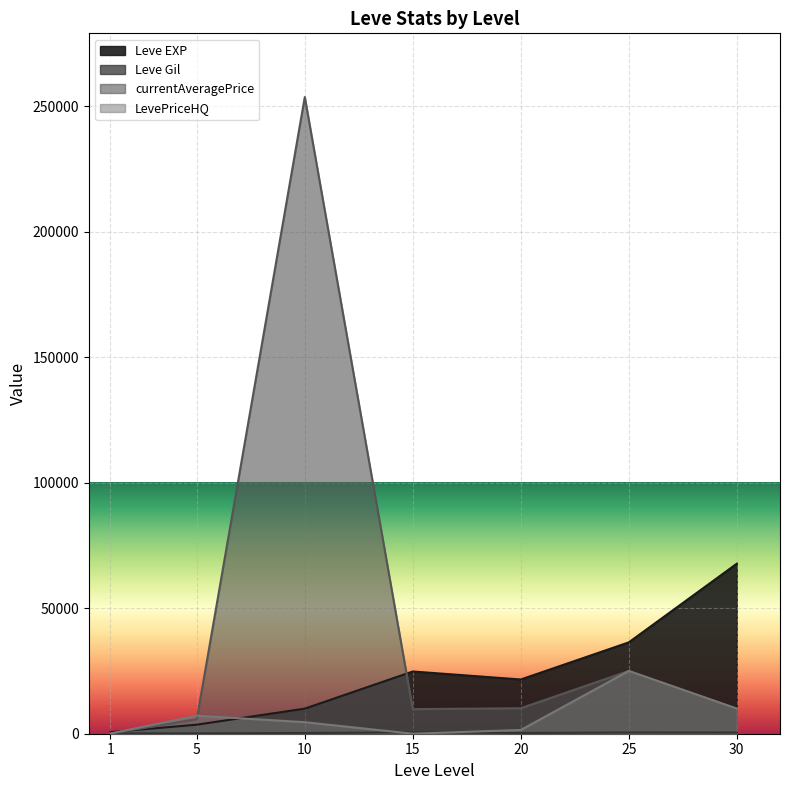

Which series changed the most between 5 and 20?

Leve EXP